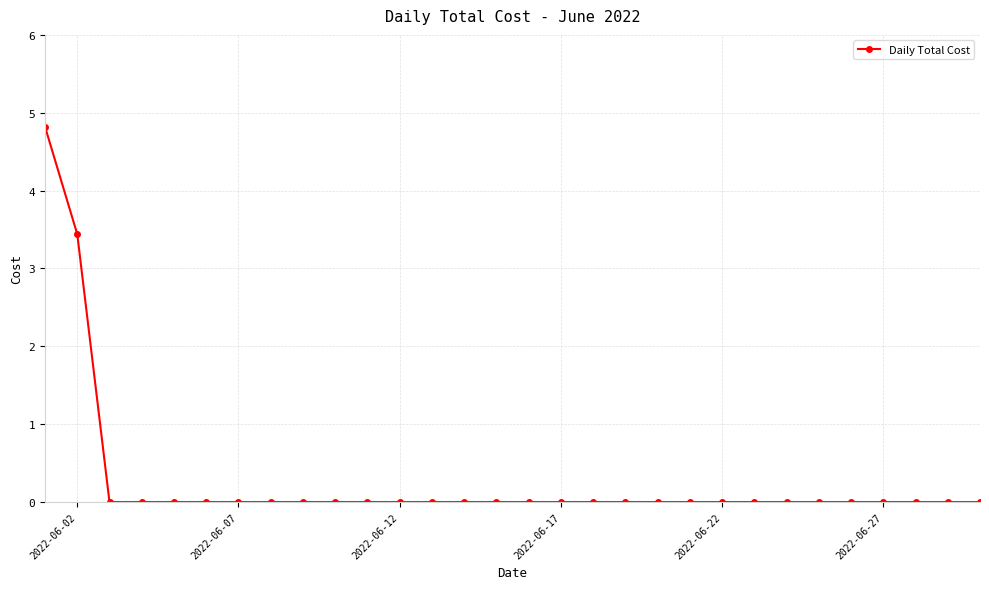

Reading left to right, what are all the values shown in this chart?

4.8	3.4	0.0	0.0	0.0	0.0	0.0	0.0	0.0	0.0	0.0	0.0	0.0	0.0	0.0	0.0	0.0	0.0	0.0	0.0	0.0	0.0	0.0	0.0	0.0	0.0	0.0	0.0	0.0	0.0